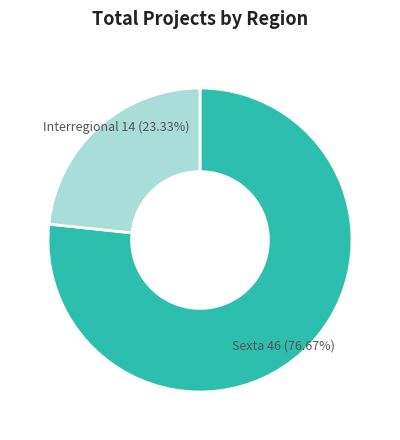

Does any single category account for the majority?

Yes